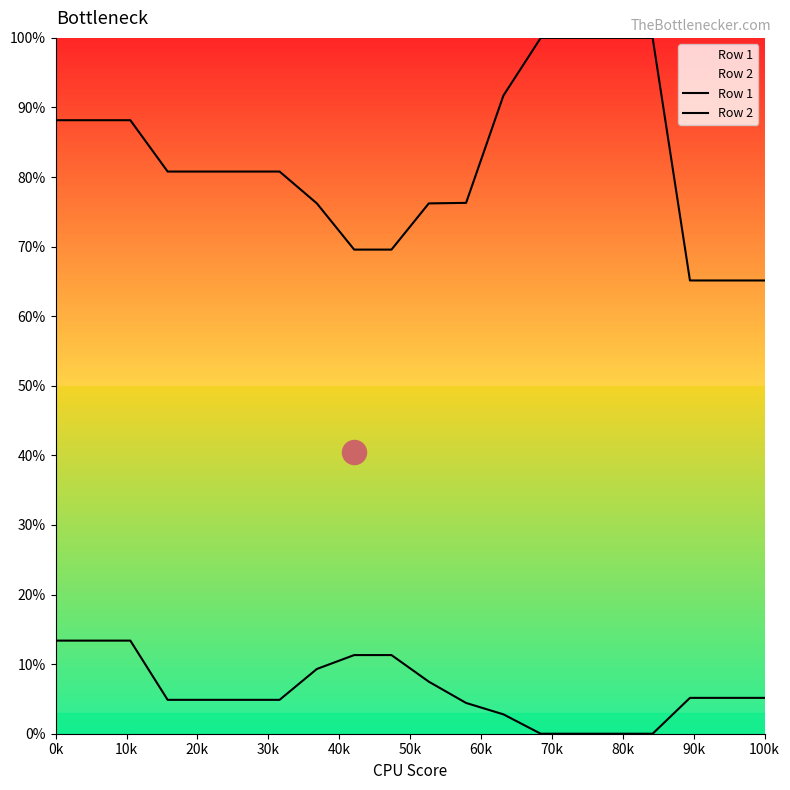

Which series contains the highest Y value?

Row 2